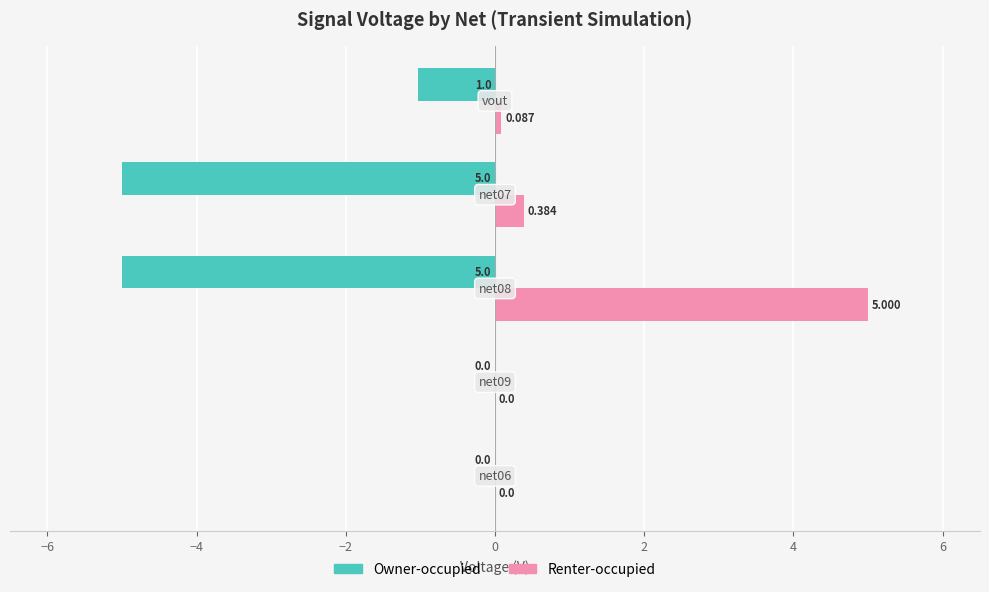

How many positive values does the Renter-occupied series have?

3